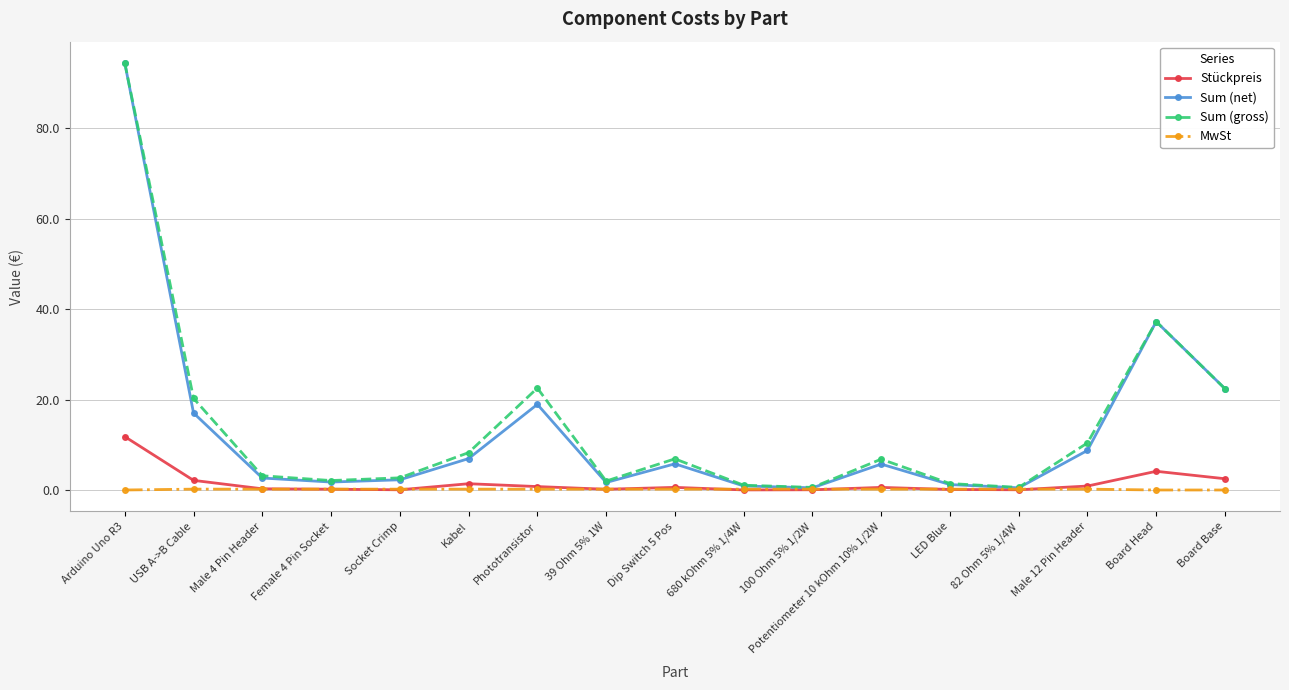

The Sum (net) series shows 0.5 at 82 Ohm 5% 1/4W. True or false?

True